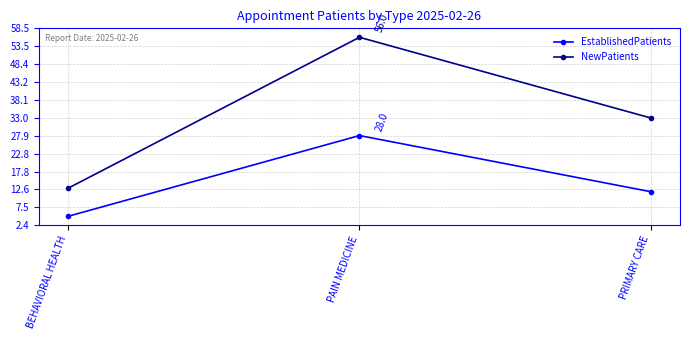

List the labels in order of NewPatients value, largest first.

PAIN MEDICINE, PRIMARY CARE, BEHAVIORAL HEALTH